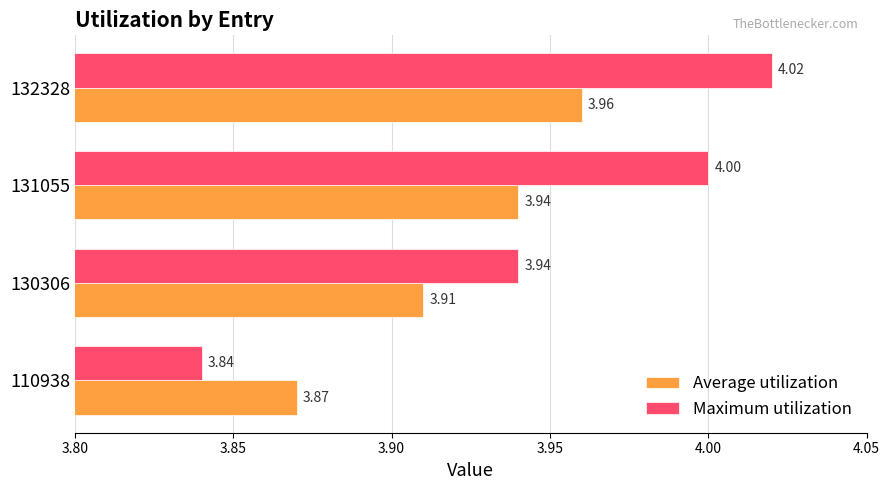

Is the value of Maximum utilization at 130306 greater than the value of Average utilization at 132328?

No